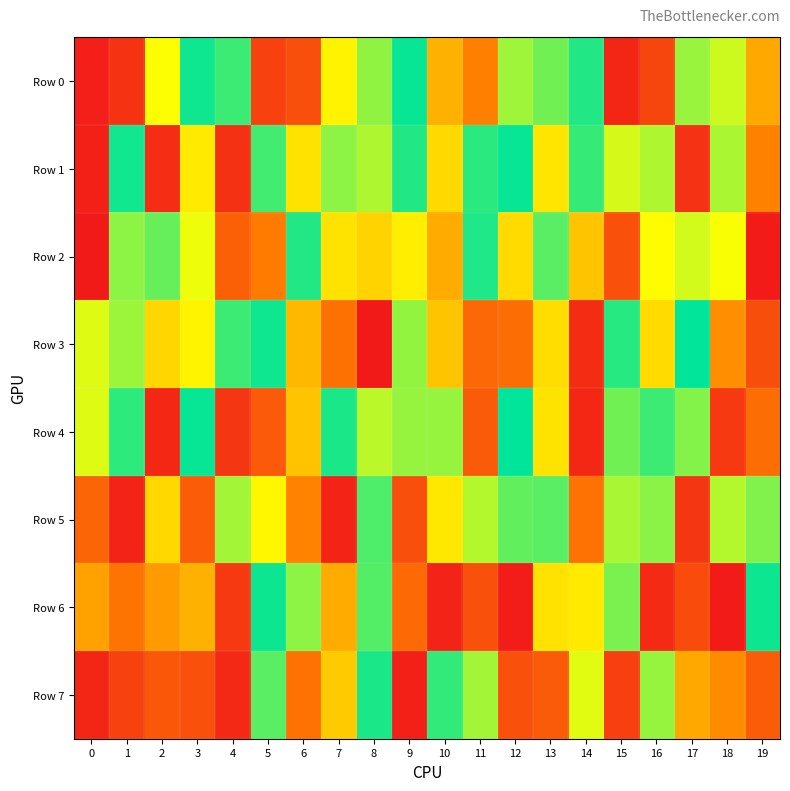

List the series in order of their peak value, lowest first.

Row 5, Row 2, Row 7, Row 6, Row 1, Row 0, Row 3, Row 4